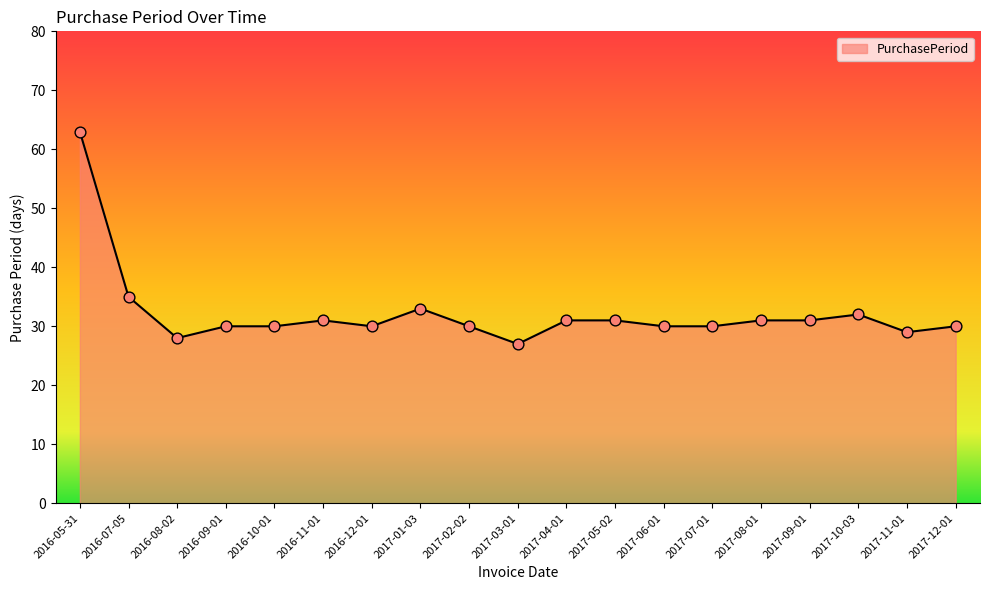

What is the change in value from 2016-07-05 to 2017-05-02?

-4